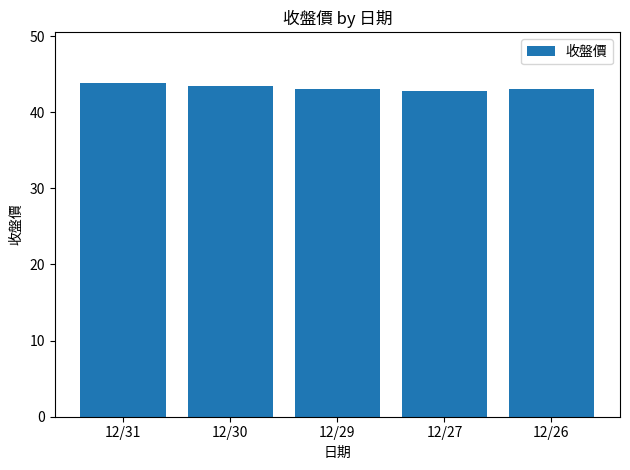

True or false: the data shows 20.7 at 12/30.

False